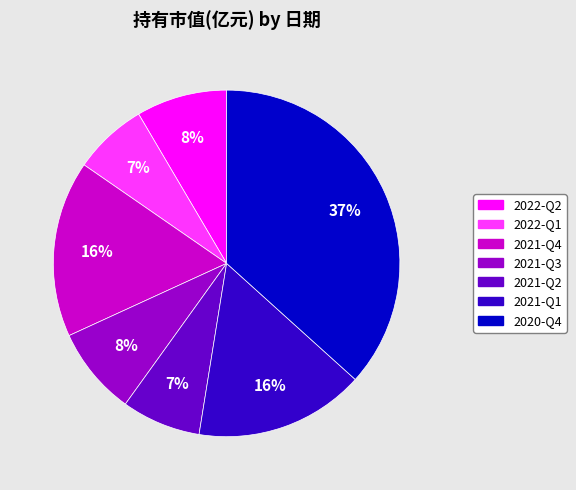

True or false: 2021-Q4 accounts for 11% of the total.

False